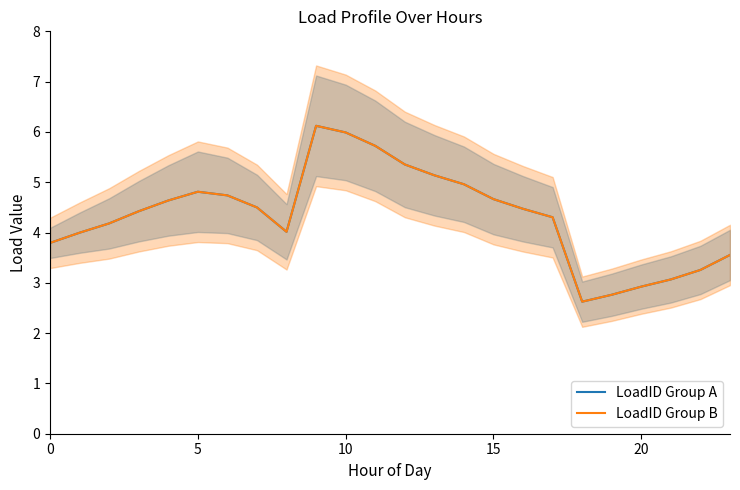

At which category does LoadID Group A reach its first local valley?

8